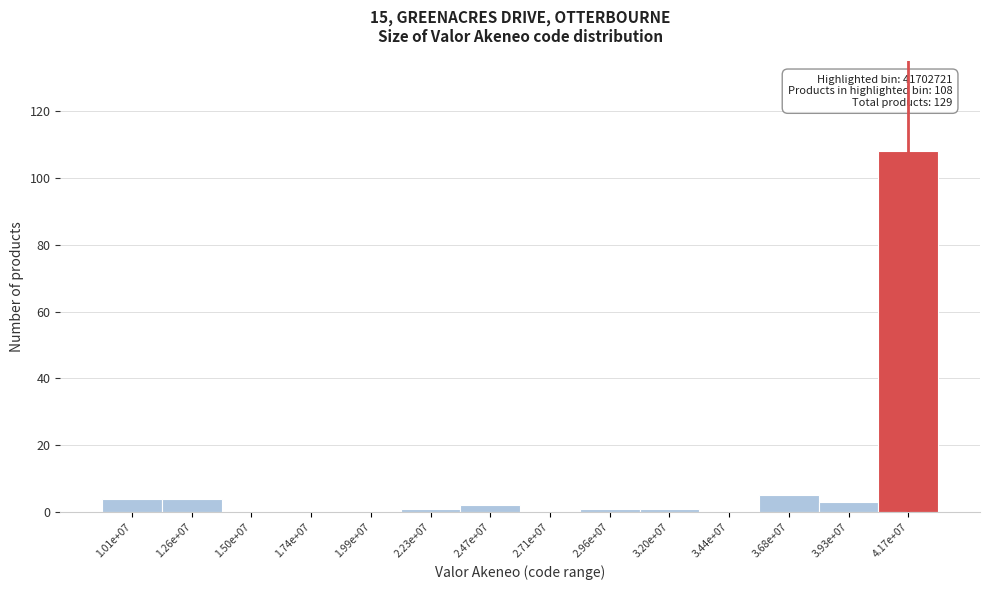

Reading left to right, transcribe all the data shown in this chart.

1.01e+07=4	1.26e+07=4	1.50e+07=0	1.74e+07=0	1.99e+07=0	2.23e+07=1	2.47e+07=2	2.71e+07=0	2.96e+07=1	3.20e+07=1	3.44e+07=0	3.68e+07=5	3.93e+07=3	4.17e+07=108